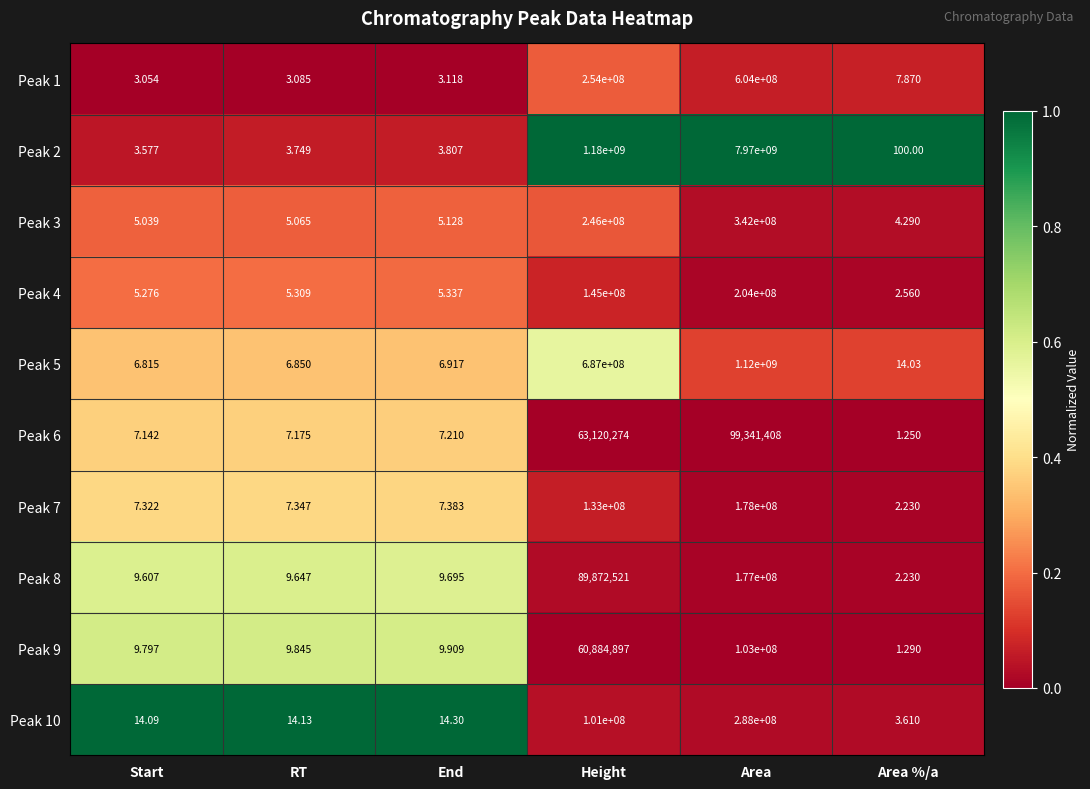

Rank the categories by Peak 6 value from highest to lowest.

Area, Height, End, RT, Start, Area %/a